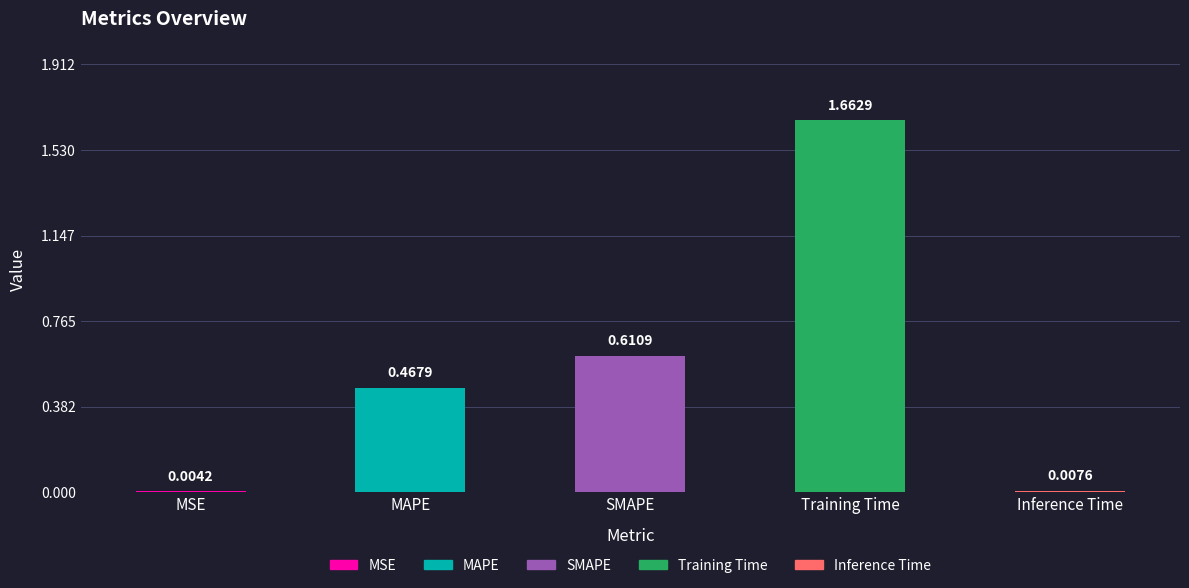

Which label corresponds to the largest value in the chart?

Training Time